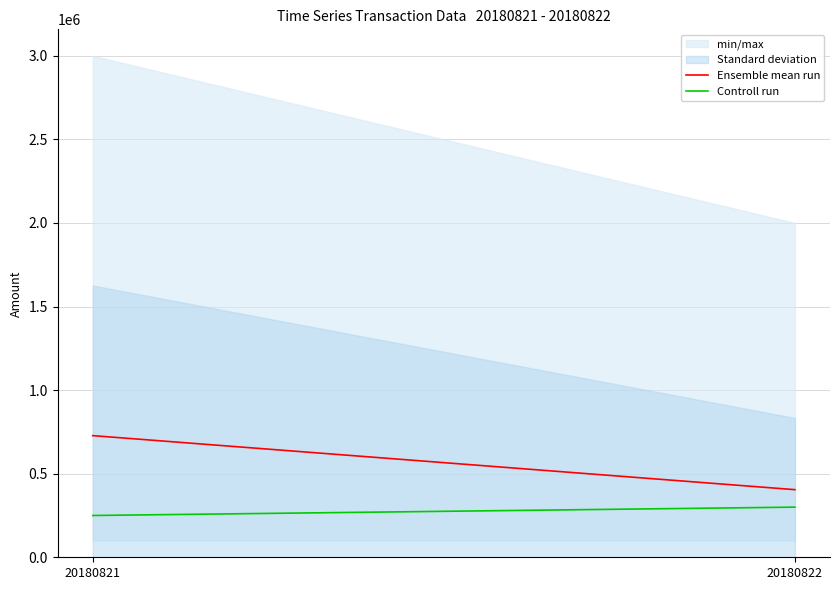

Between 20180821 and 20180822, which is larger?

20180821